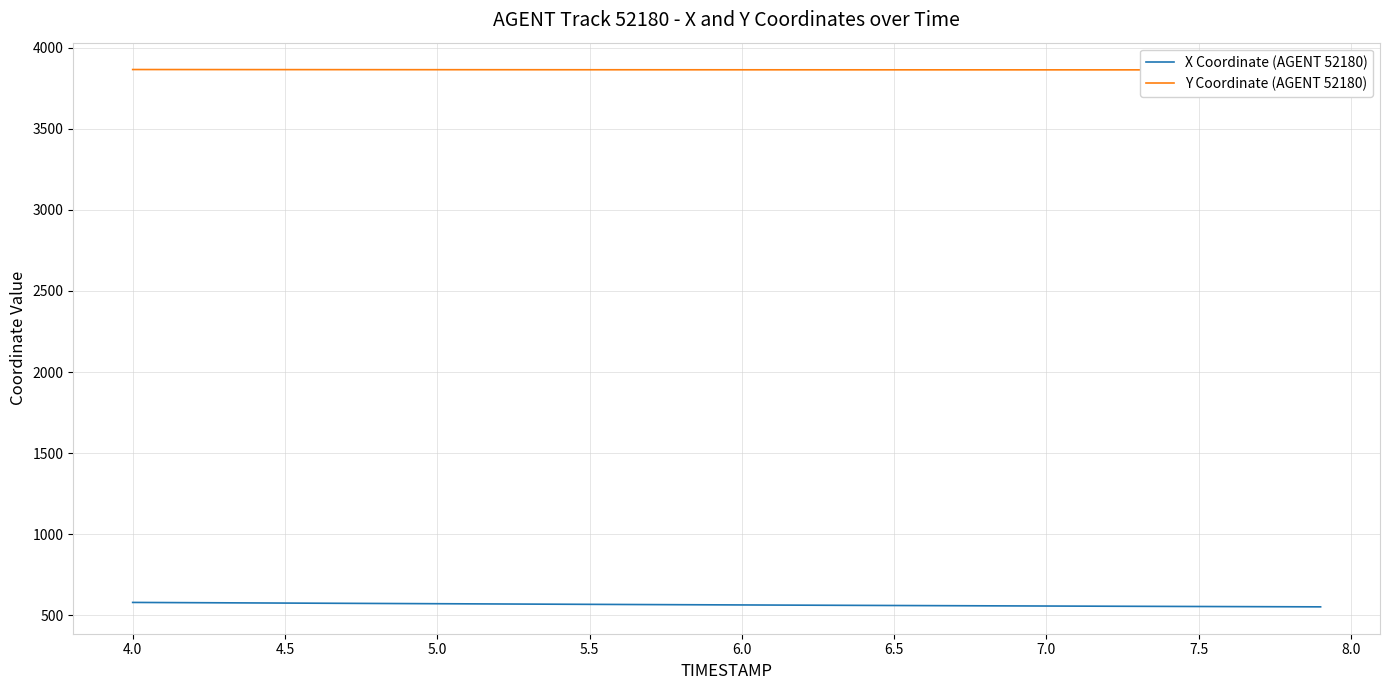

Reading right to left, list all the values displayed in this chart.

X Coordinate (AGENT 52180): 551.2	551.7	552.3	552.8	553.4	553.9	554.5	555.1	555.7	556.3	557.0	557.6	558.2	558.9	559.5	560.2	560.9	561.6	562.3	563.0	563.7	564.4	565.2	565.9	566.7	567.4	568.2	569.0	569.8	570.6	571.4	572.2	573.0	573.7	574.5	575.3	576.1	576.9	577.7	578.5
Y Coordinate (AGENT 52180): 3863.7	3863.8	3863.8	3863.8	3863.8	3863.8	3863.9	3863.9	3863.9	3863.9	3863.9	3864.0	3864.0	3864.0	3864.1	3864.1	3864.1	3864.2	3864.2	3864.2	3864.3	3864.3	3864.4	3864.4	3864.5	3864.6	3864.6	3864.7	3864.8	3864.8	3864.9	3865.0	3865.1	3865.2	3865.3	3865.4	3865.5	3865.6	3865.8	3865.9